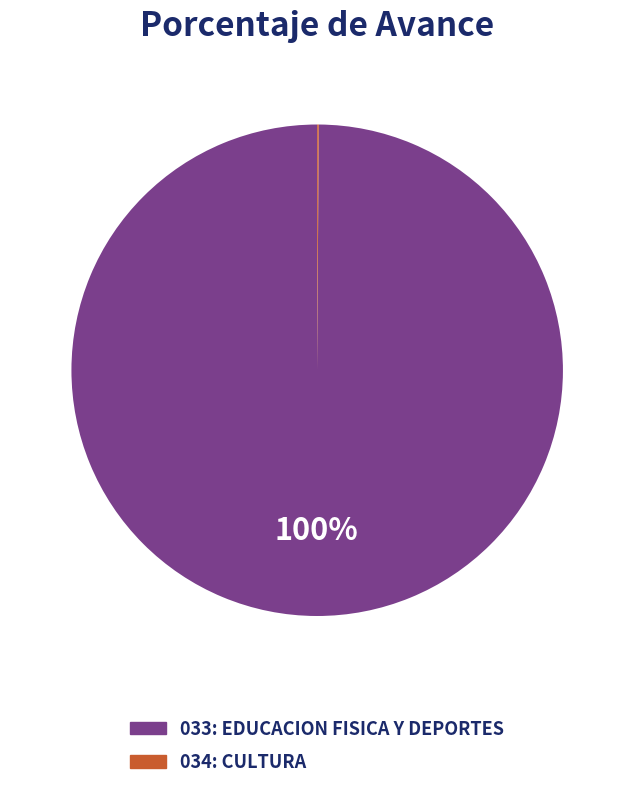

Does 033: EDUCACION FISICA Y DEPORTES represent more than half of the total?

Yes